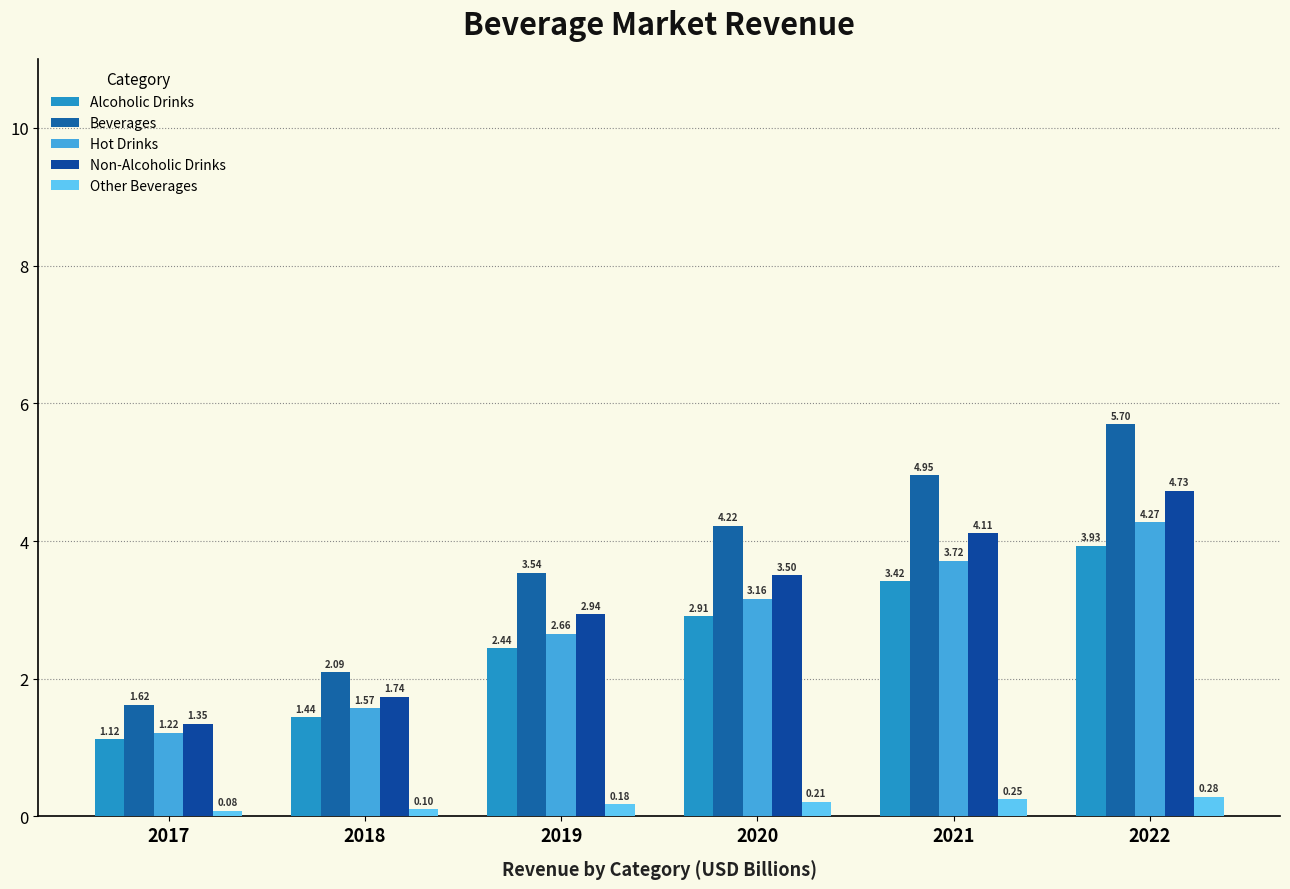

What are all the series names shown in the legend?

Alcoholic Drinks, Beverages, Hot Drinks, Non-Alcoholic Drinks, Other Beverages